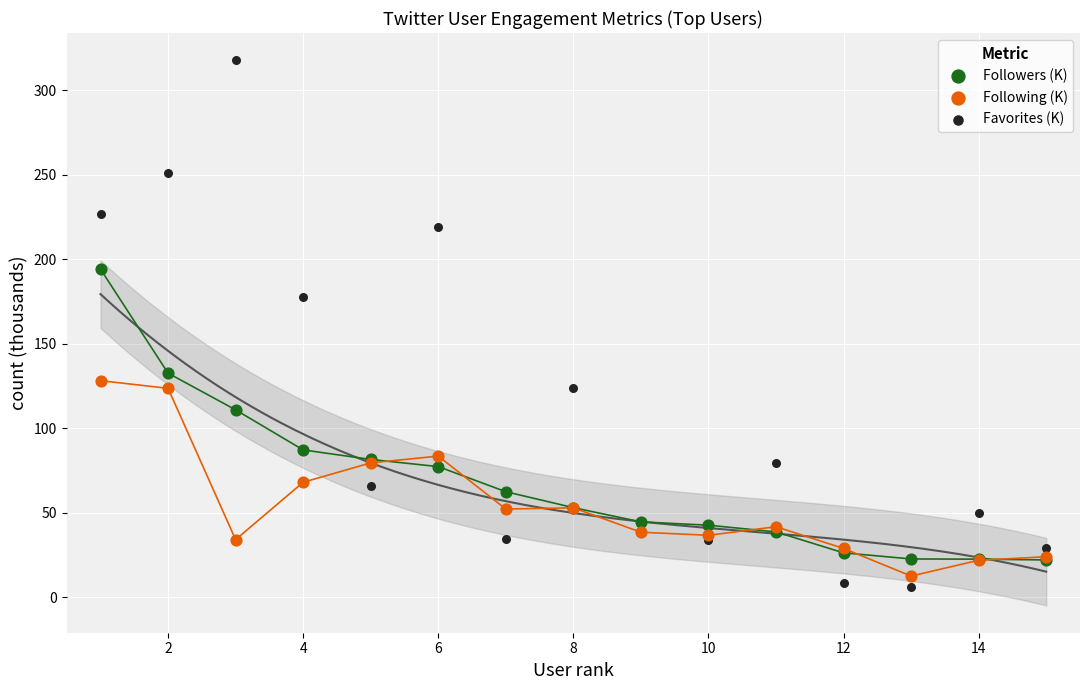

Across all series, what Y value is closest to 161?

177.6